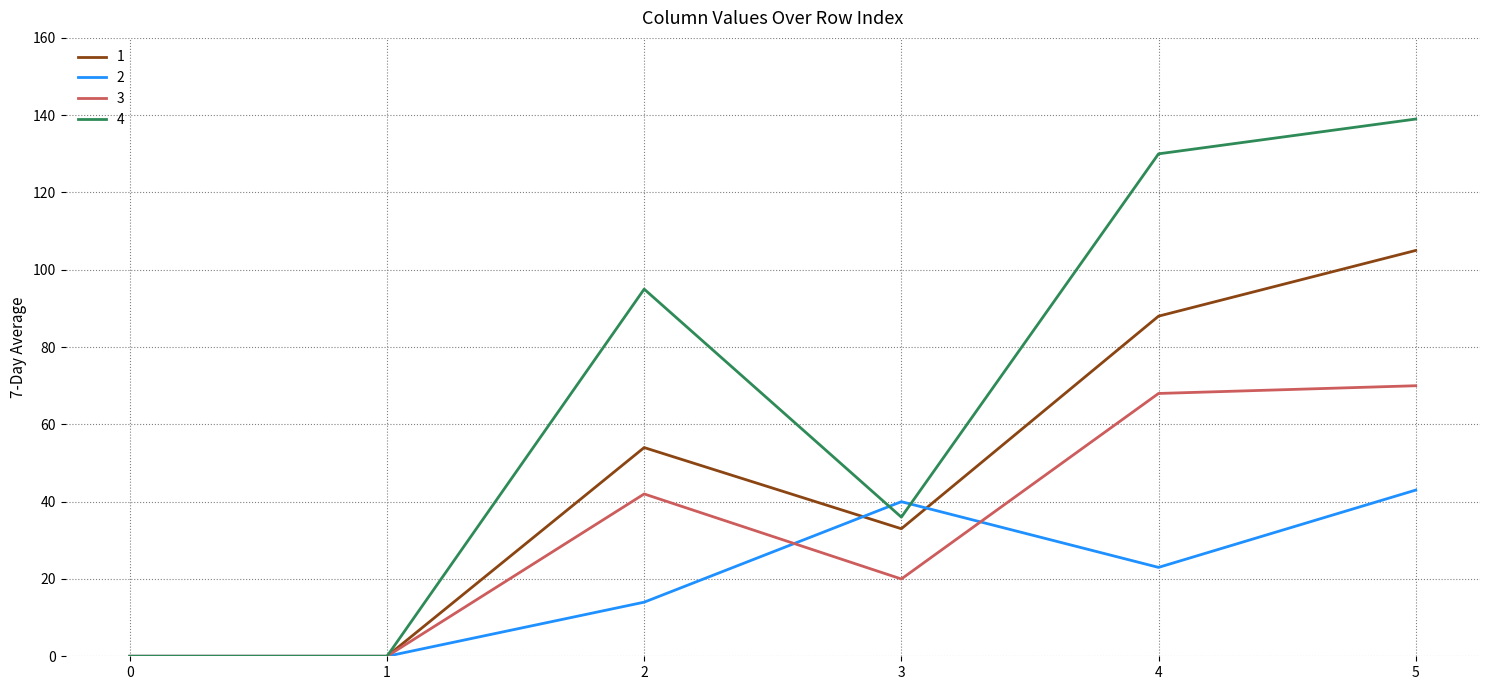

At which category is the sum across all series the highest?

5